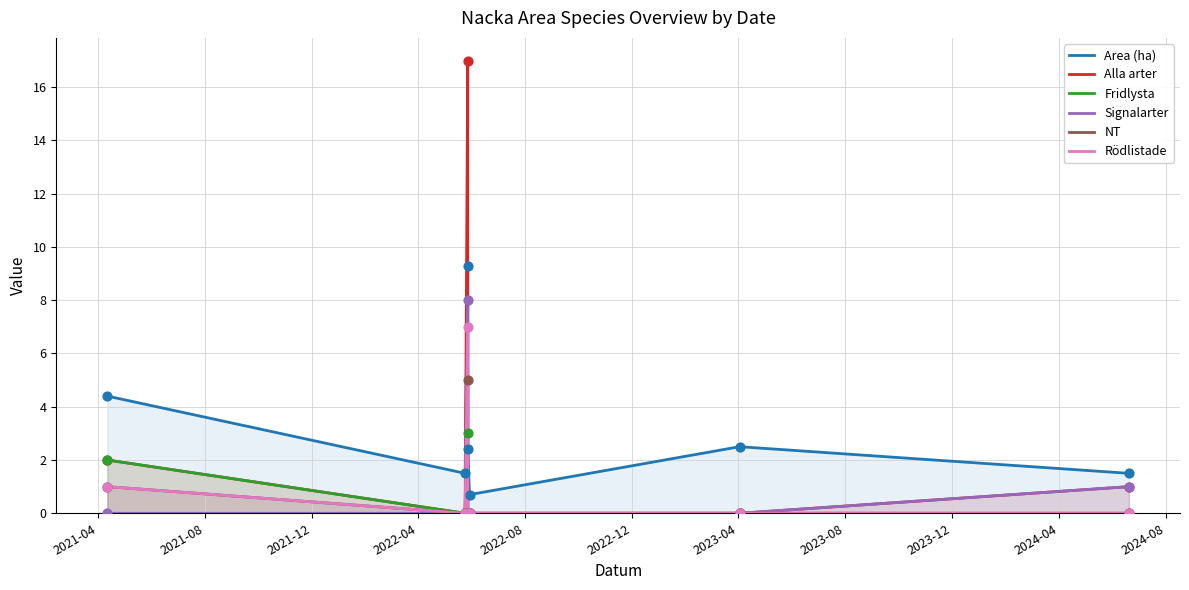

Which series contains the highest Y value?

Alla arter